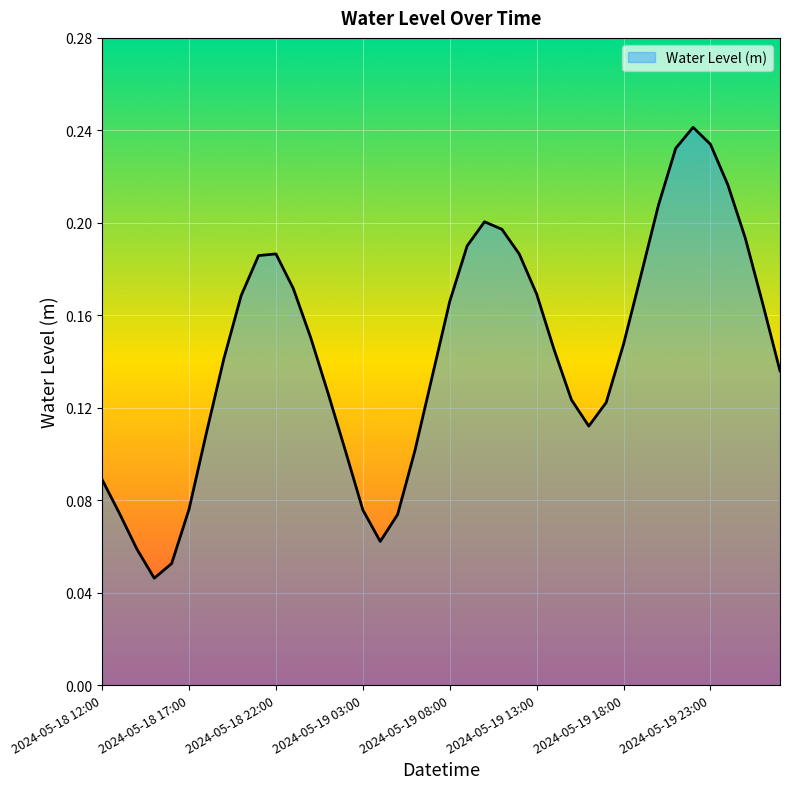

What is the sum of all values?

5.7